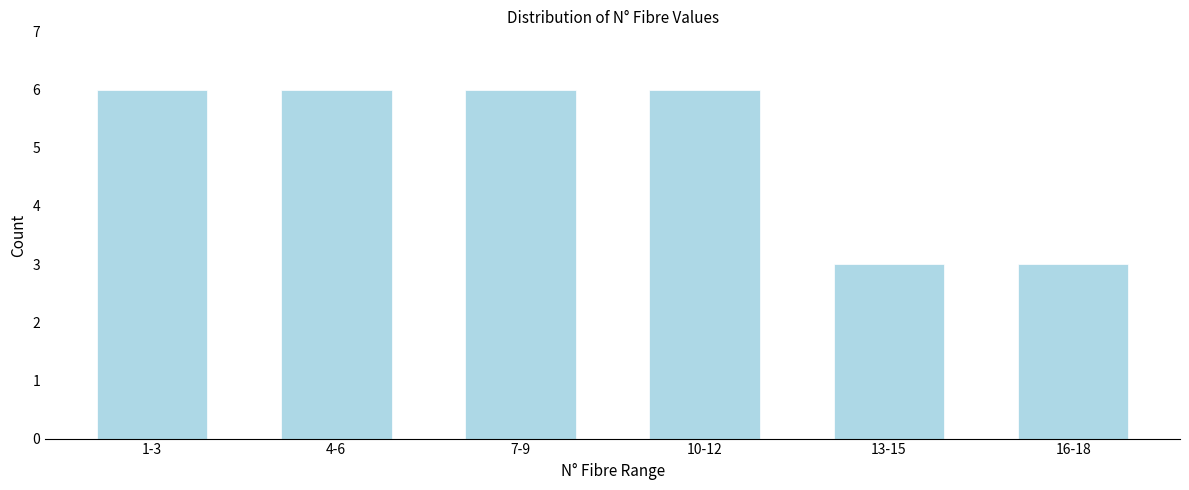

Reading left to right, transcribe all the data shown in this chart.

6	6	6	6	3	3